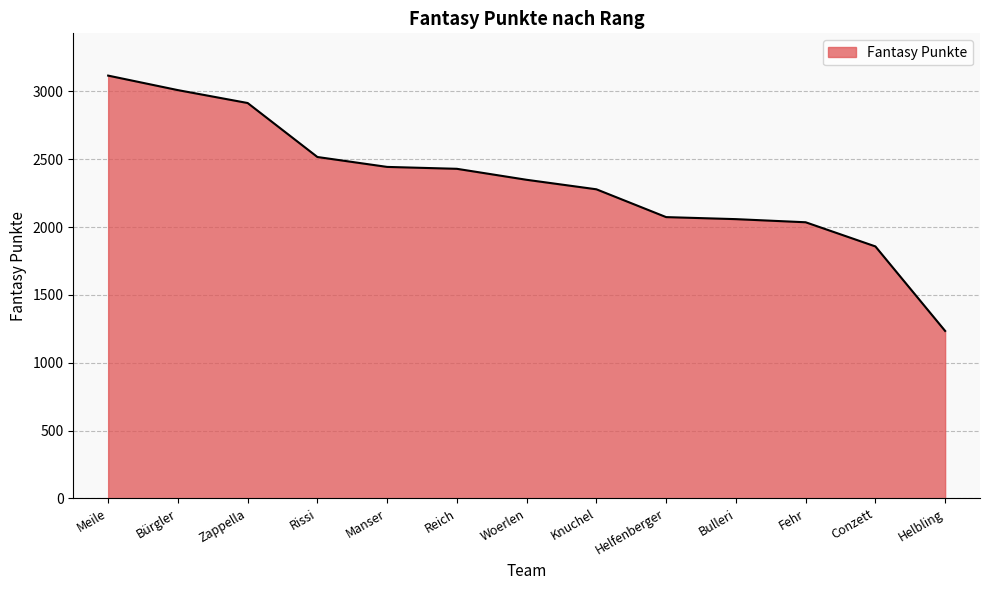

At which category does the chart reach its minimum across all series?

Helbling